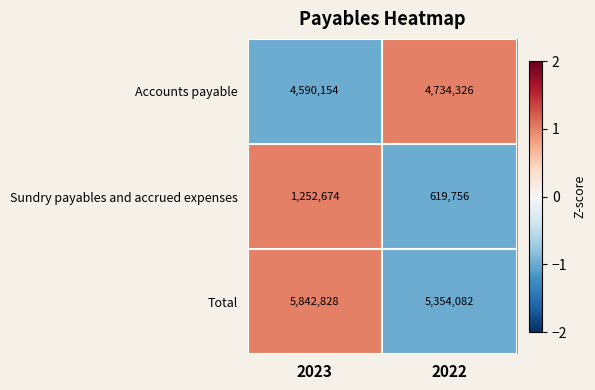

Count the number of data series in this chart.

3